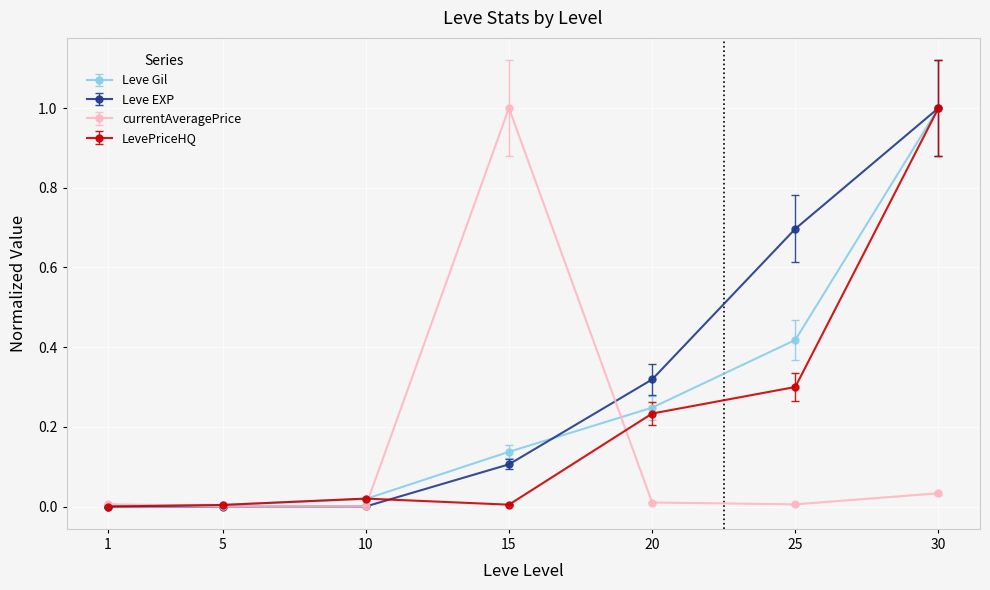

What is the highest value of the LevePriceHQ series?

1.0